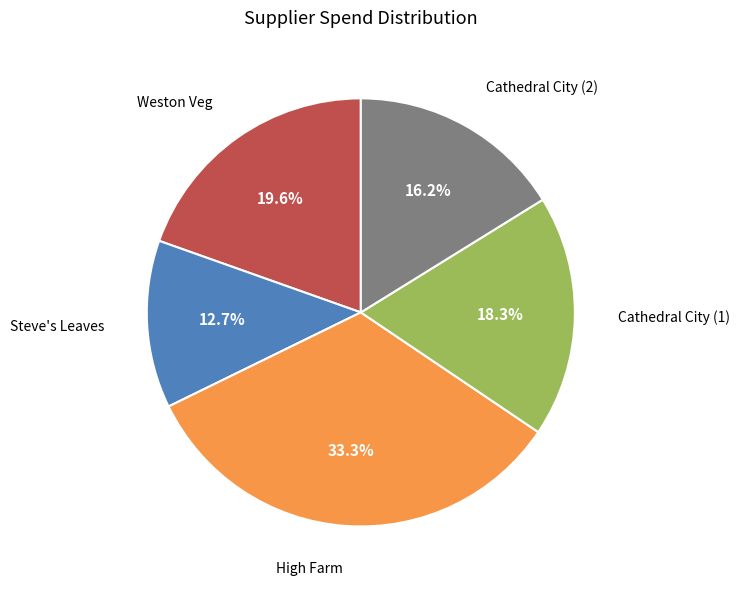

How many slices are in this pie chart?

5